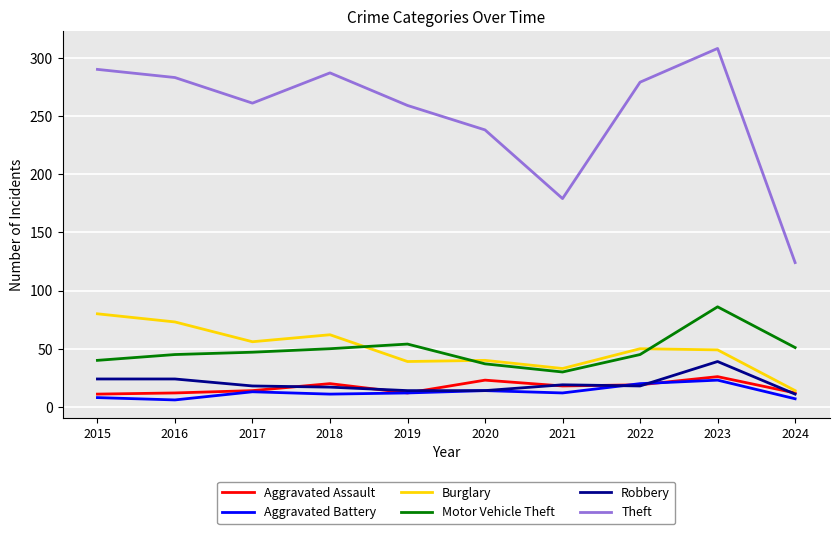

In Theft, how many points are lower than both neighbors (excluding endpoints)?

2